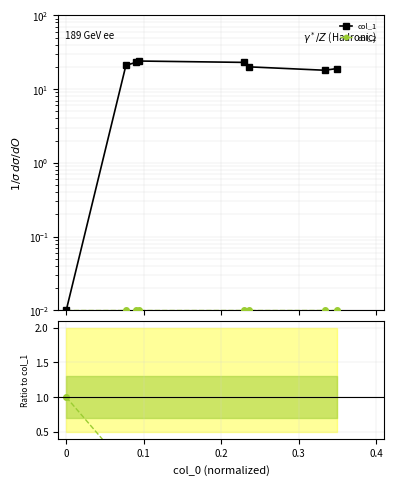

What are all the series names shown in the legend?

col_1, col_2, col_2/col_1